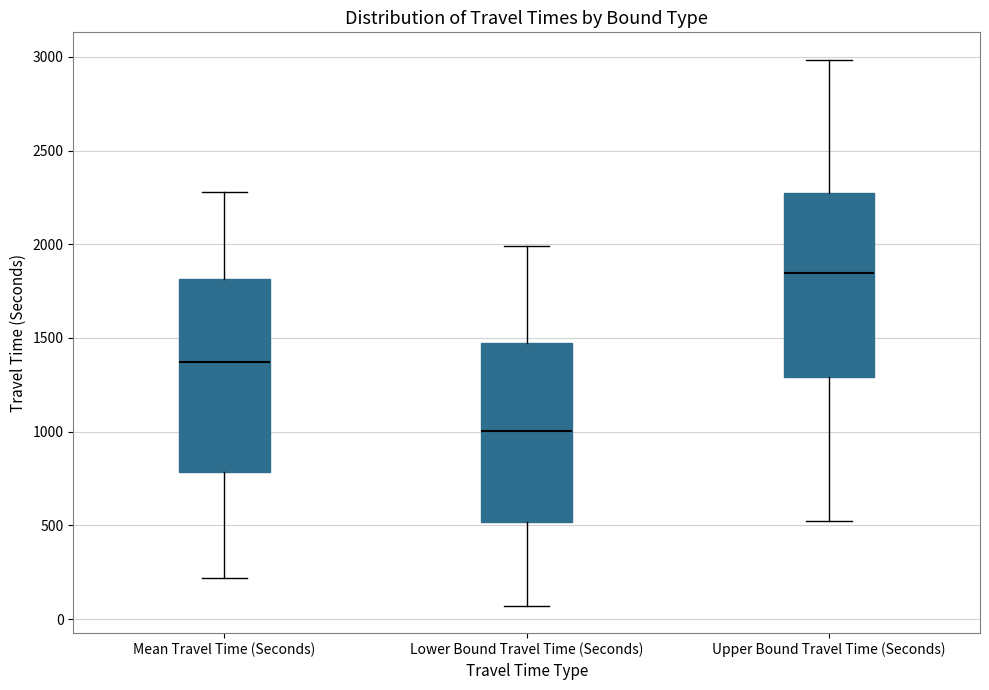

Reading left to right, transcribe this box plot: for each box, give where its median line is, the range the box spans, and where its two whiskers end, as read against the y-axis. The values are not printed on the chart, so give them approximately, as read against the axis.

Mean Travel Time (Seconds): median 1350, box 800 to 1800, whiskers 200 to 2300
Lower Bound Travel Time (Seconds): median 1000, box 500 to 1500, whiskers 50 to 2000
Upper Bound Travel Time (Seconds): median 1850, box 1300 to 2250, whiskers 500 to 3000